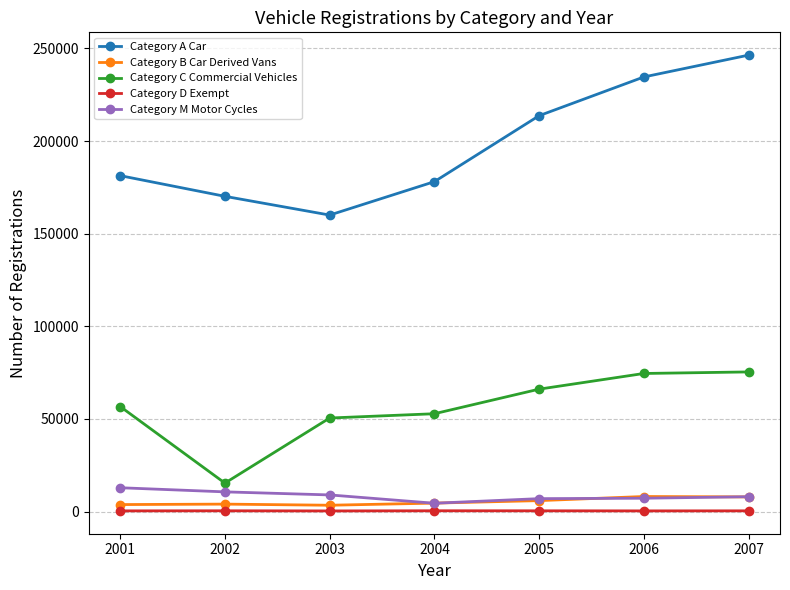

At which label does Category A Car reach its peak?

2007